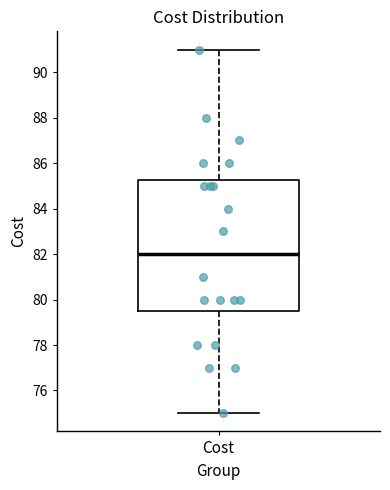

Read this box plot against the y-axis: the position of the median line, the range covered by the box, and the ends of both whiskers. The values are not printed on the chart, so give them approximately, as read against the axis.

median 82.0, box 79.6 to 85.2, whiskers 75.0 to 91.0